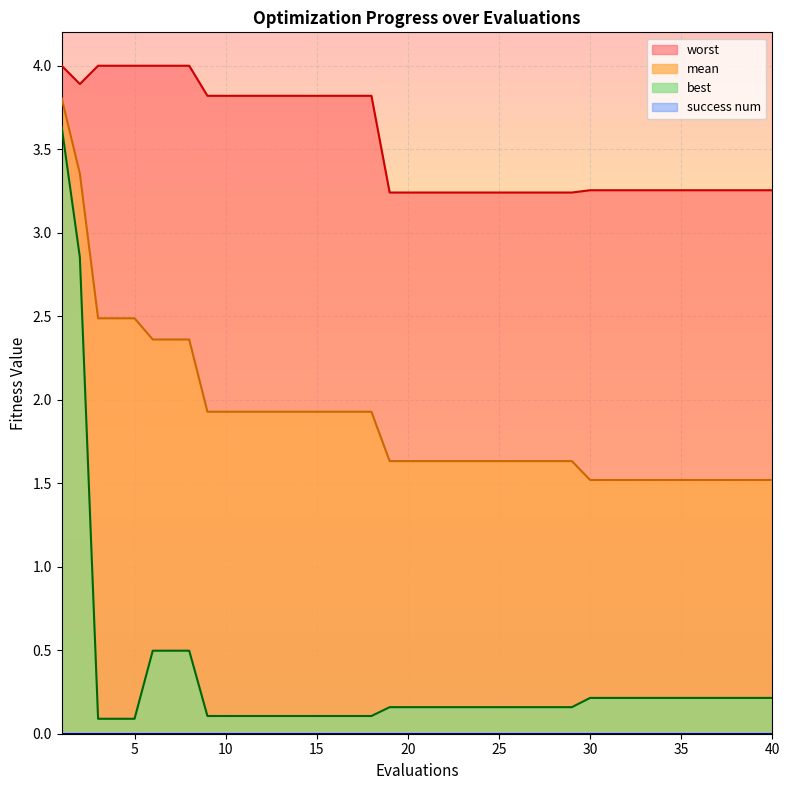

What is the difference between the maximum and minimum values in the worst series?

0.8